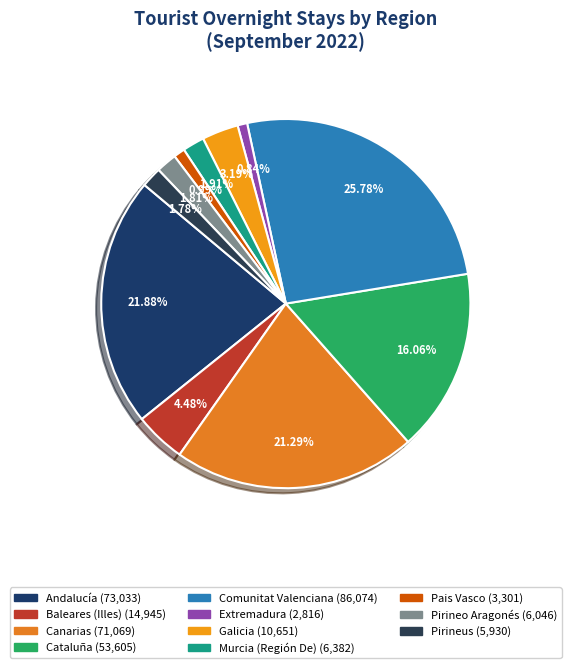

To the nearest percent, what is the average slice percentage?

9%